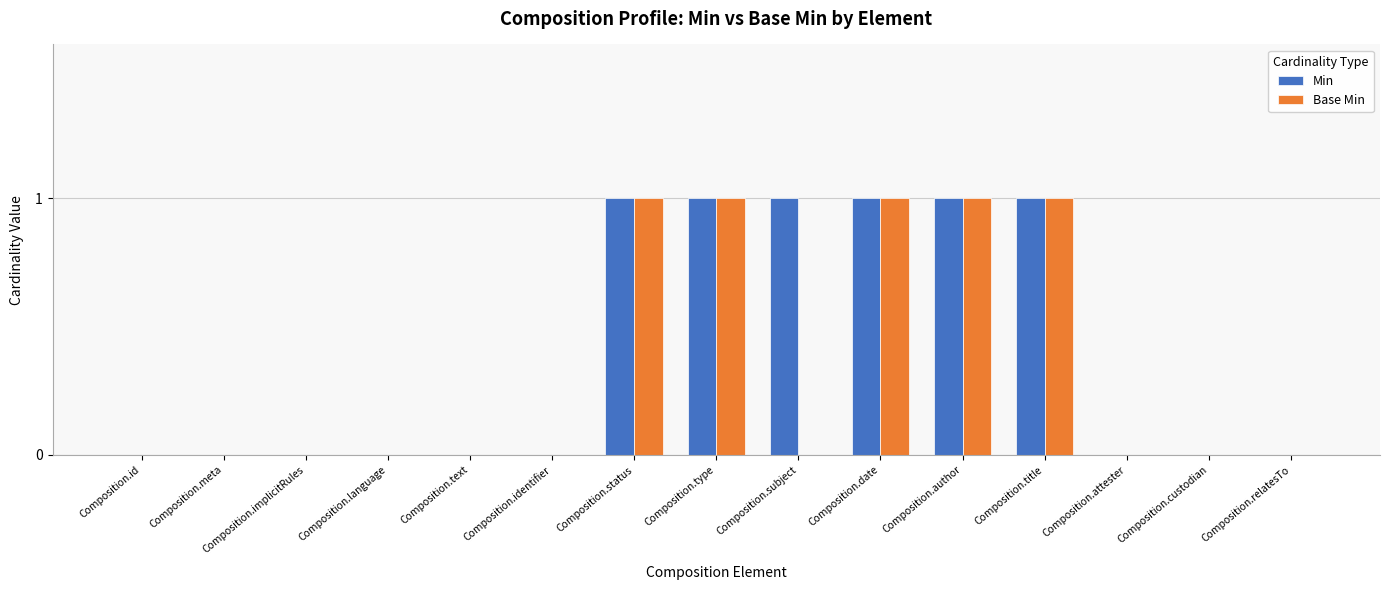

True or false: Base Min has a value of 0 at Composition.meta.

True